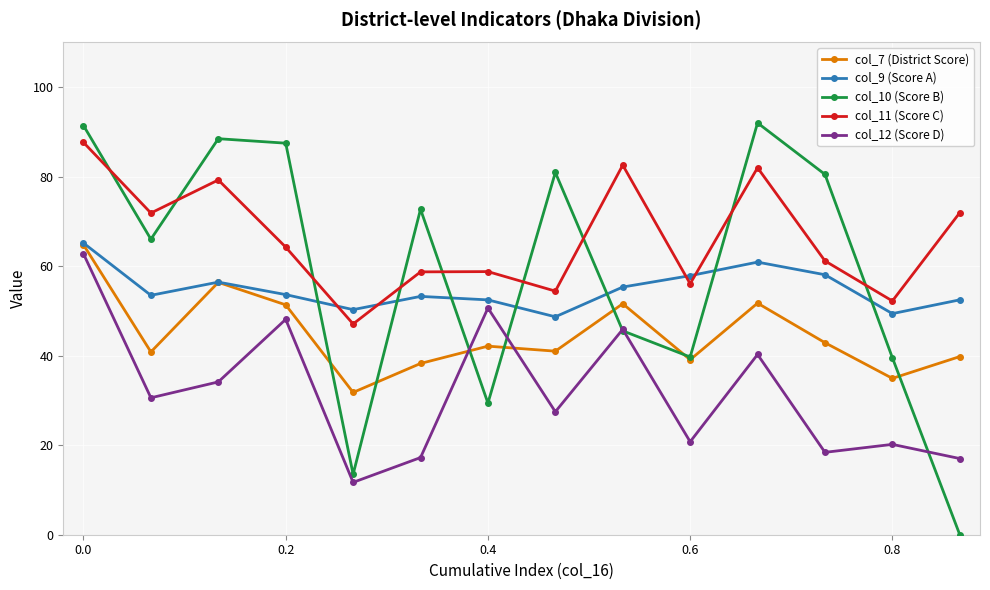

What is the lowest value of the col_12 (Score D) series?

11.7